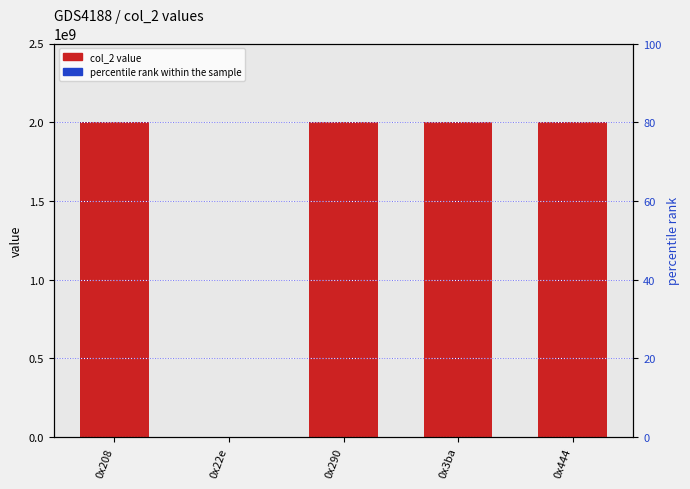

At which category is the sum across all series the highest?

0x3ba